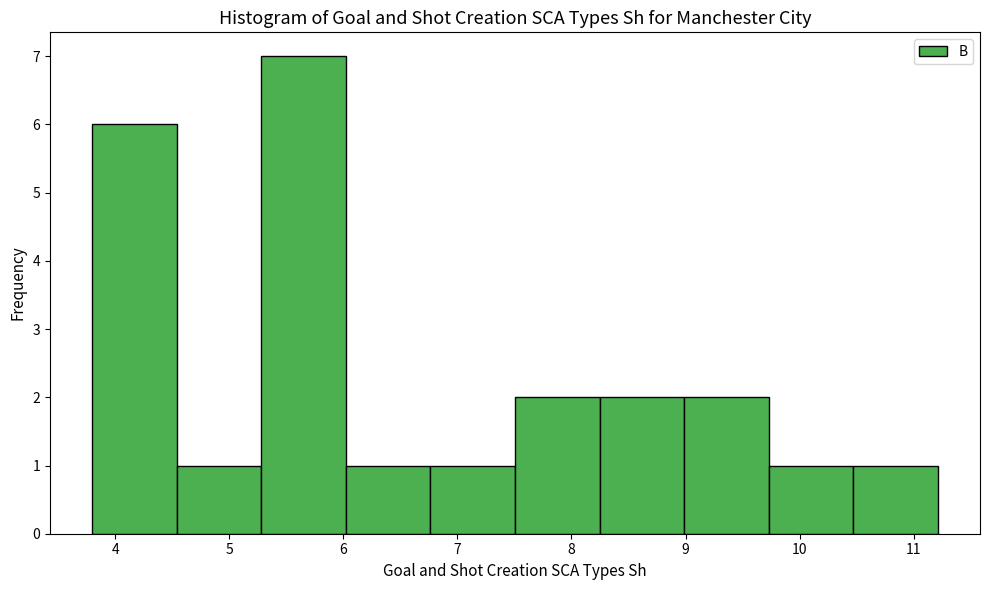

Reading left to right, list every bar in this chart as the range it spans on the x-axis followed by its height. Neither the bar edges nor the heights are printed on the chart, so give them approximately, as read against the axes.

3.8 to 4.5: 6
4.5 to 5.3: 1
5.3 to 6.0: 7
6.0 to 6.8: 1
6.8 to 7.5: 1
7.5 to 8.2: 2
8.2 to 9.0: 2
9.0 to 9.7: 2
9.7 to 10.5: 1
10.5 to 11.2: 1